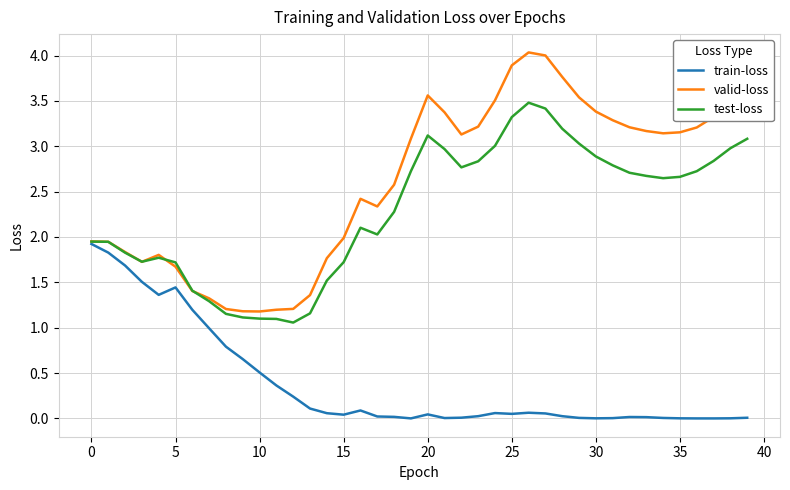

What is the maximum value shown in the chart?

4.0